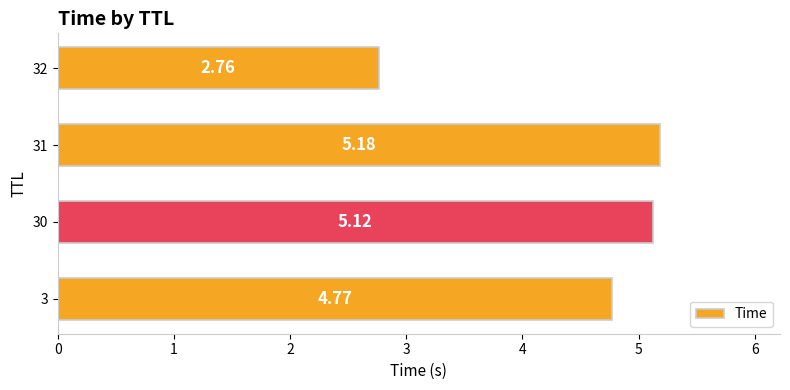

Count the number of data series in this chart.

1